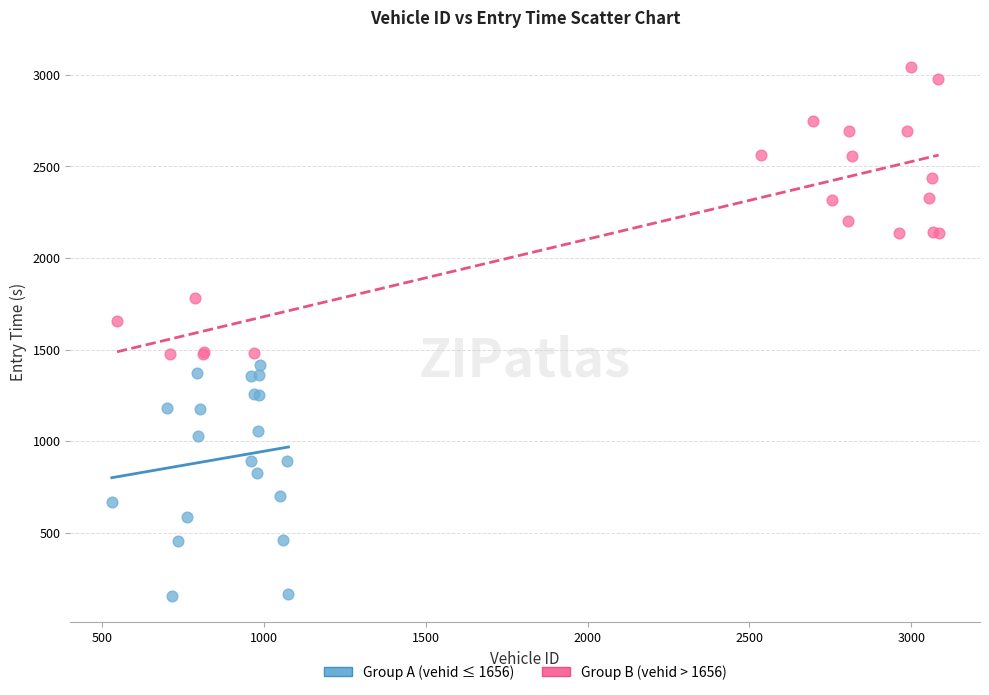

Which series reaches the maximum Y coordinate?

Group B (vehid > 1656)